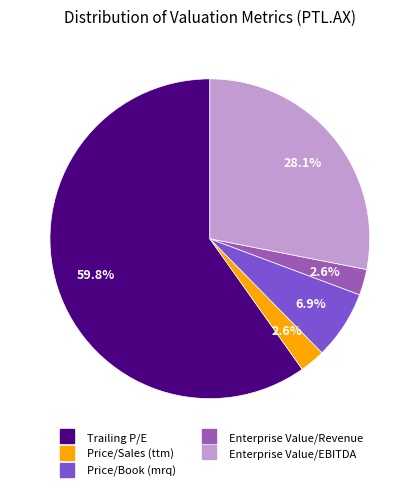

To the nearest percent, what portion does Price/Book (mrq) represent?

7%